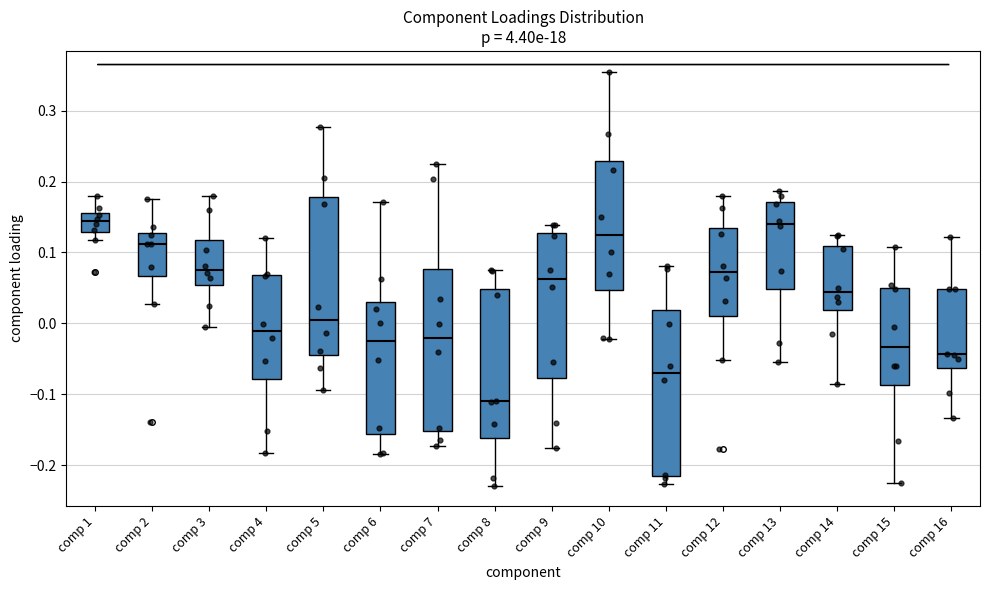

Reading left to right, read every box against the y-axis: the position of its median line, the range the box covers, and the ends of its whiskers. The values are not printed on the chart, so give them approximately, as read against the axis.

comp 1: median 0.14, box 0.13 to 0.16, whiskers 0.12 to 0.18
comp 2: median 0.11, box 0.07 to 0.13, whiskers 0.03 to 0.18
comp 3: median 0.08, box 0.05 to 0.12, whiskers -0.01 to 0.18
comp 4: median -0.01, box -0.08 to 0.07, whiskers -0.18 to 0.12
comp 5: median 0.01, box -0.04 to 0.18, whiskers -0.09 to 0.28
comp 6: median -0.03, box -0.16 to 0.03, whiskers -0.18 to 0.17
comp 7: median -0.02, box -0.15 to 0.08, whiskers -0.17 to 0.22
comp 8: median -0.11, box -0.16 to 0.05, whiskers -0.23 to 0.07
comp 9: median 0.06, box -0.08 to 0.13, whiskers -0.18 to 0.14
comp 10: median 0.12, box 0.05 to 0.23, whiskers -0.02 to 0.35
comp 11: median -0.07, box -0.22 to 0.02, whiskers -0.23 to 0.08
comp 12: median 0.07, box 0.01 to 0.14, whiskers -0.05 to 0.18
comp 13: median 0.14, box 0.05 to 0.17, whiskers -0.05 to 0.19
comp 14: median 0.04, box 0.02 to 0.11, whiskers -0.09 to 0.12
comp 15: median -0.03, box -0.09 to 0.05, whiskers -0.22 to 0.11
comp 16: median -0.04, box -0.06 to 0.05, whiskers -0.13 to 0.12